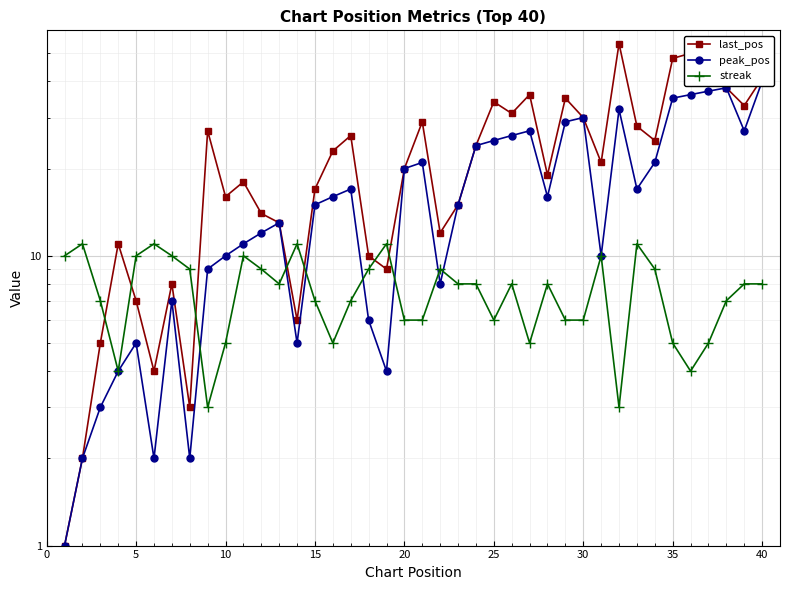

True or false: peak_pos has more than 2 points higher than both neighbors.

True